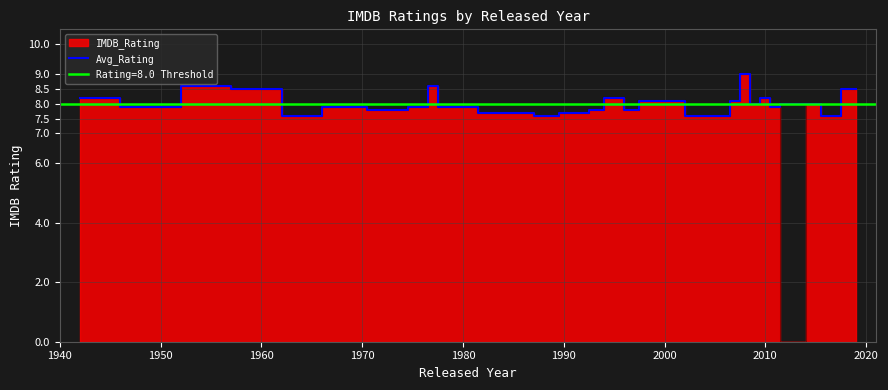

Does the chart display data point markers on the line(s)?

No